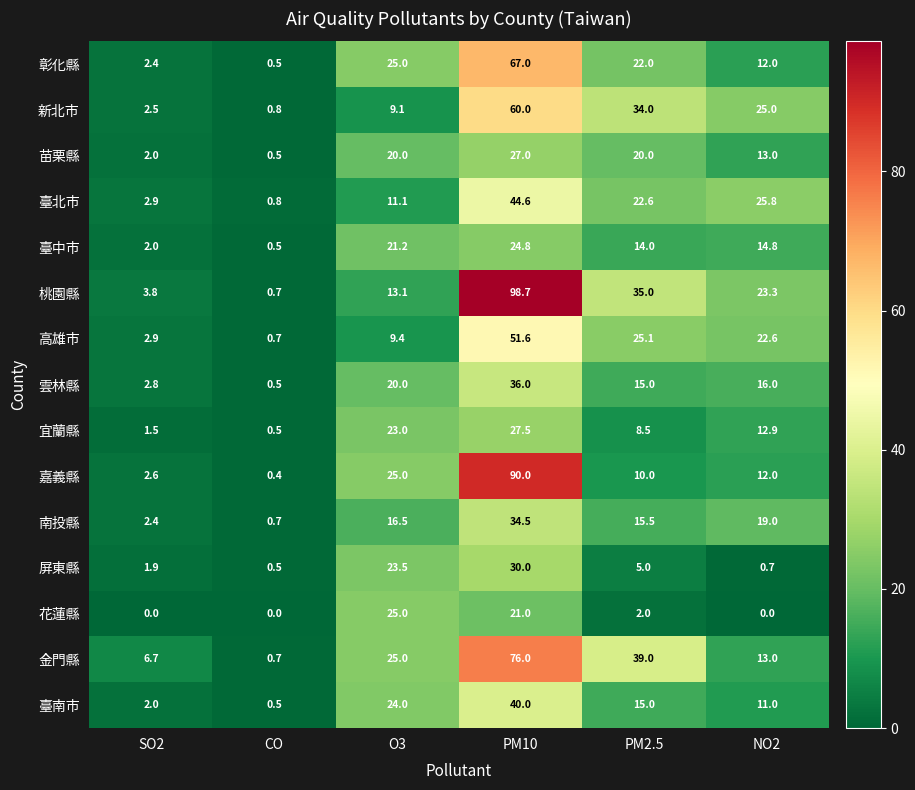

Which label corresponds to the largest value in the chart?

PM10